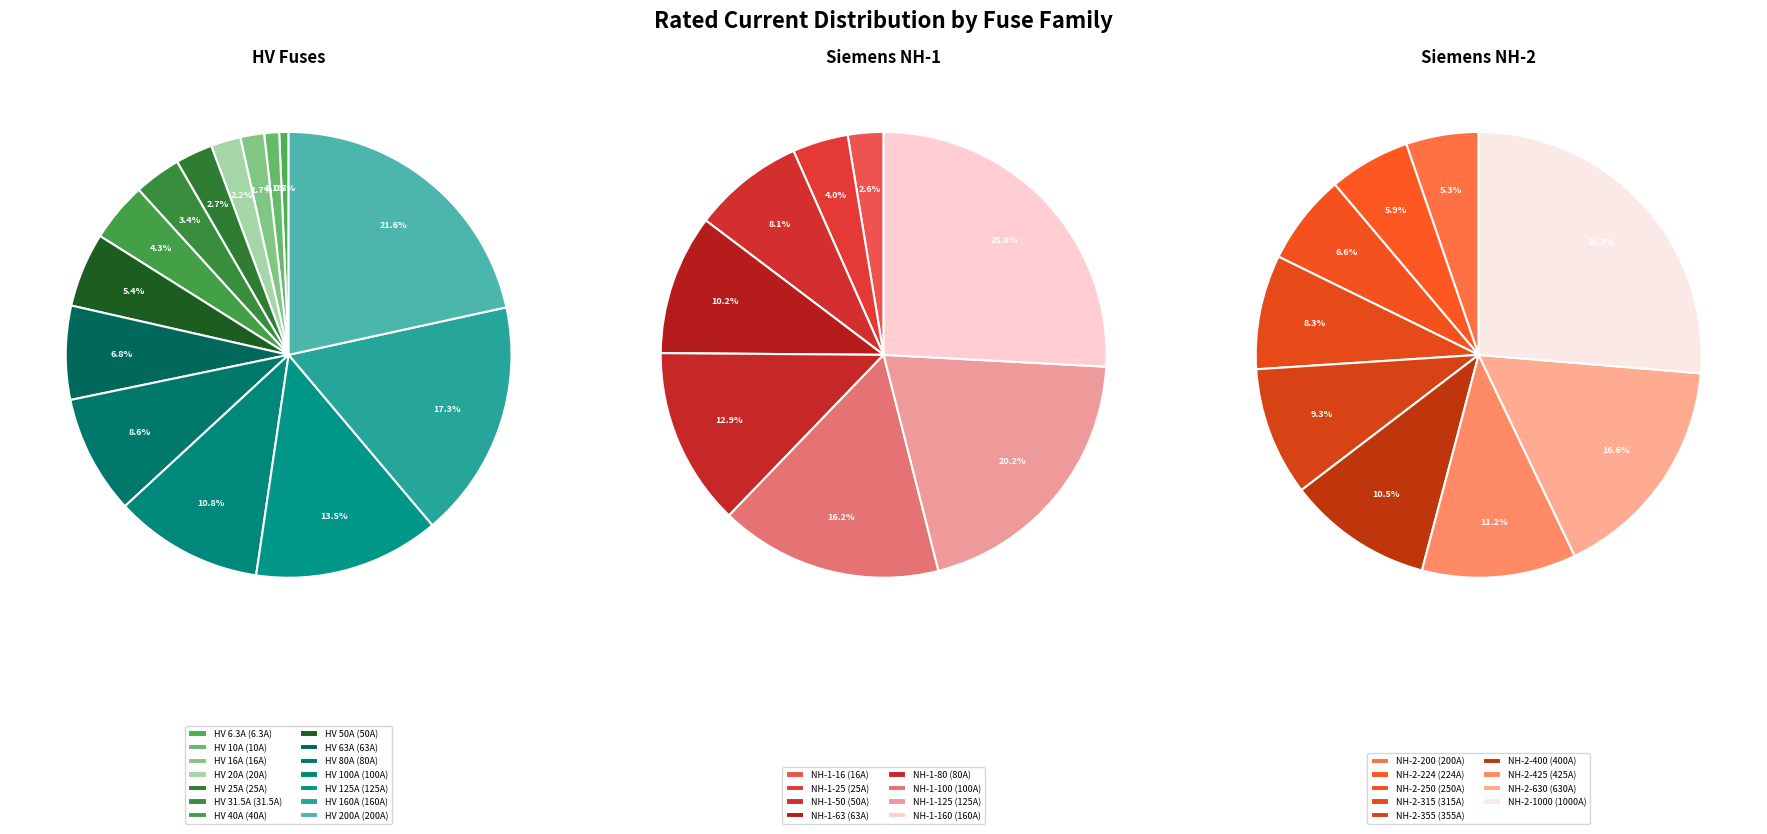

The HV 160A slice represents 10% of the pie. True or false?

False